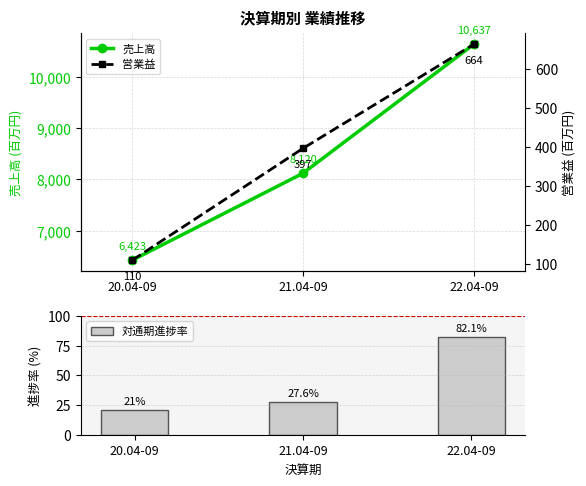

The 営業益 series shows 397.0 at 21.04-09. True or false?

True